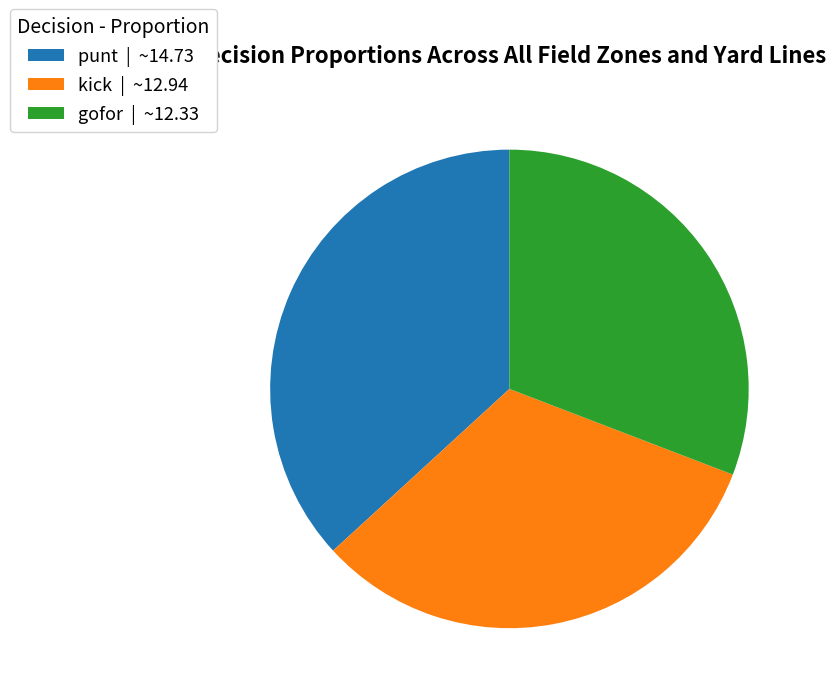

The punt | ~14.73 slice represents 37% of the pie. True or false?

True